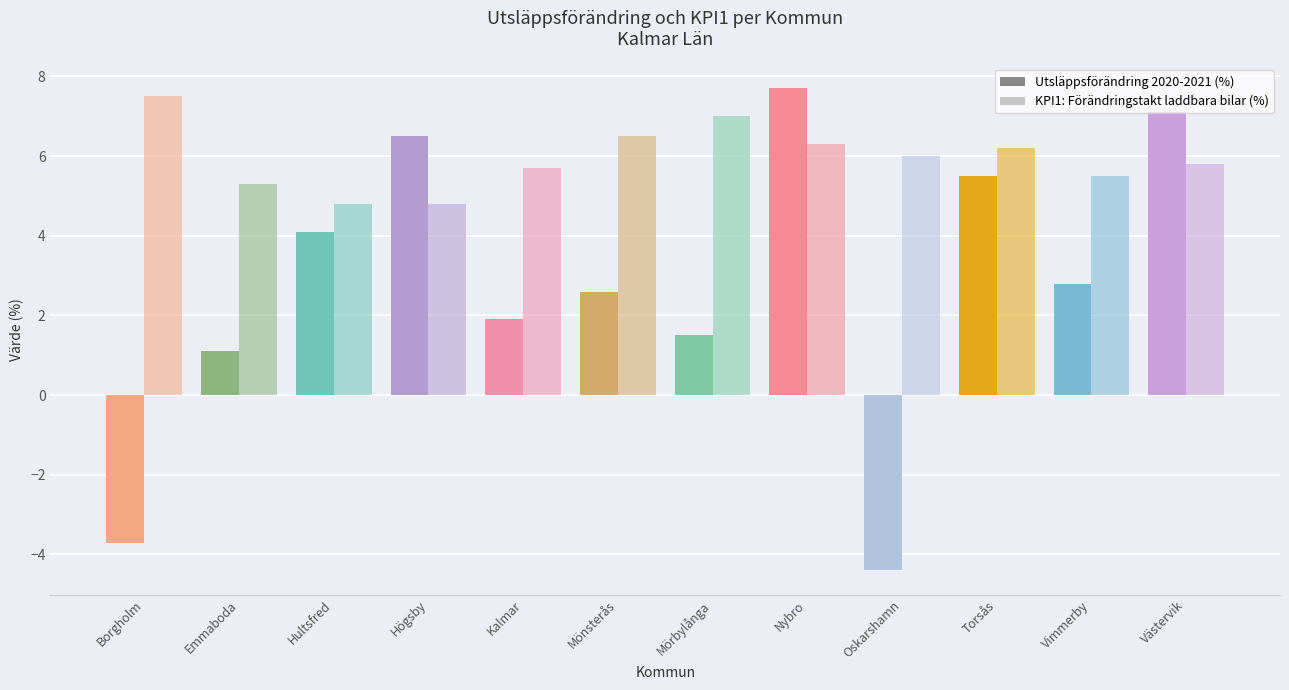

Rank the series by their average value, from highest to lowest.

KPI1: Förändringstakt andel laddbara bilar (%), Utsläppsförändring 2020-2021 (%)